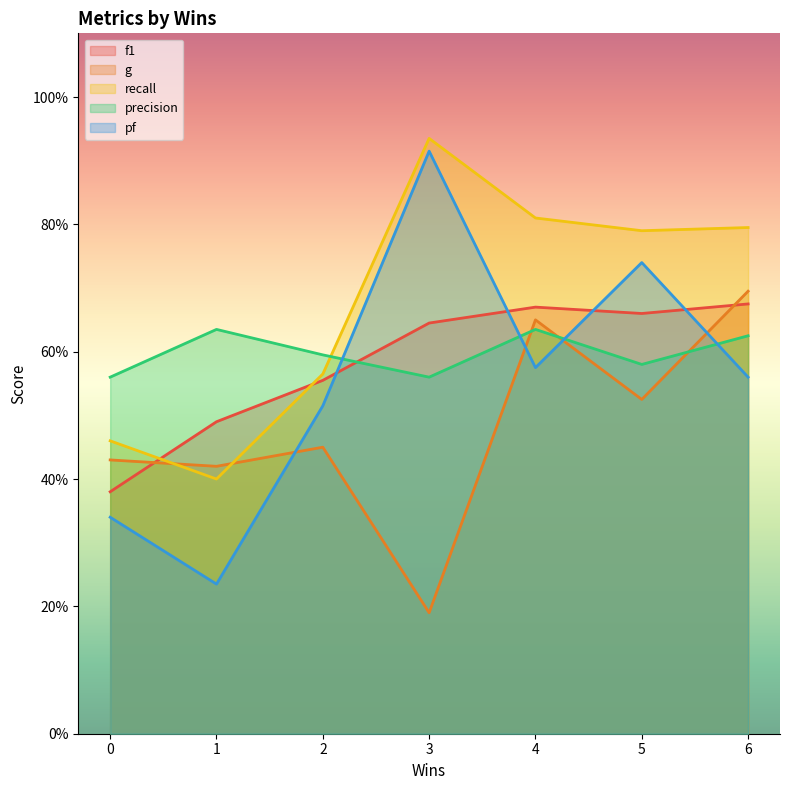

Reading right to left, extract all data points from this chart.

f1: 0.7	0.7	0.7	0.6	0.6	0.5	0.4
g: 0.7	0.5	0.7	0.2	0.5	0.4	0.4
recall: 0.8	0.8	0.8	0.9	0.6	0.4	0.5
precision: 0.6	0.6	0.6	0.6	0.6	0.6	0.6
pf: 0.6	0.7	0.6	0.9	0.5	0.2	0.3